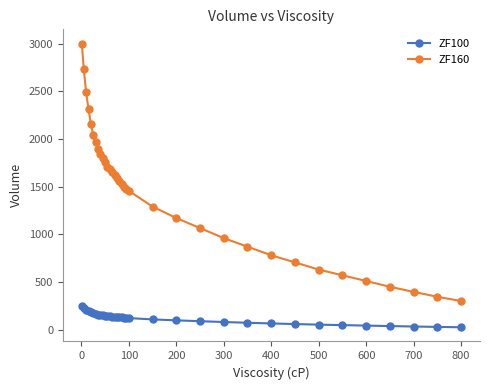

Which series has the largest range (max minus min)?

ZF160